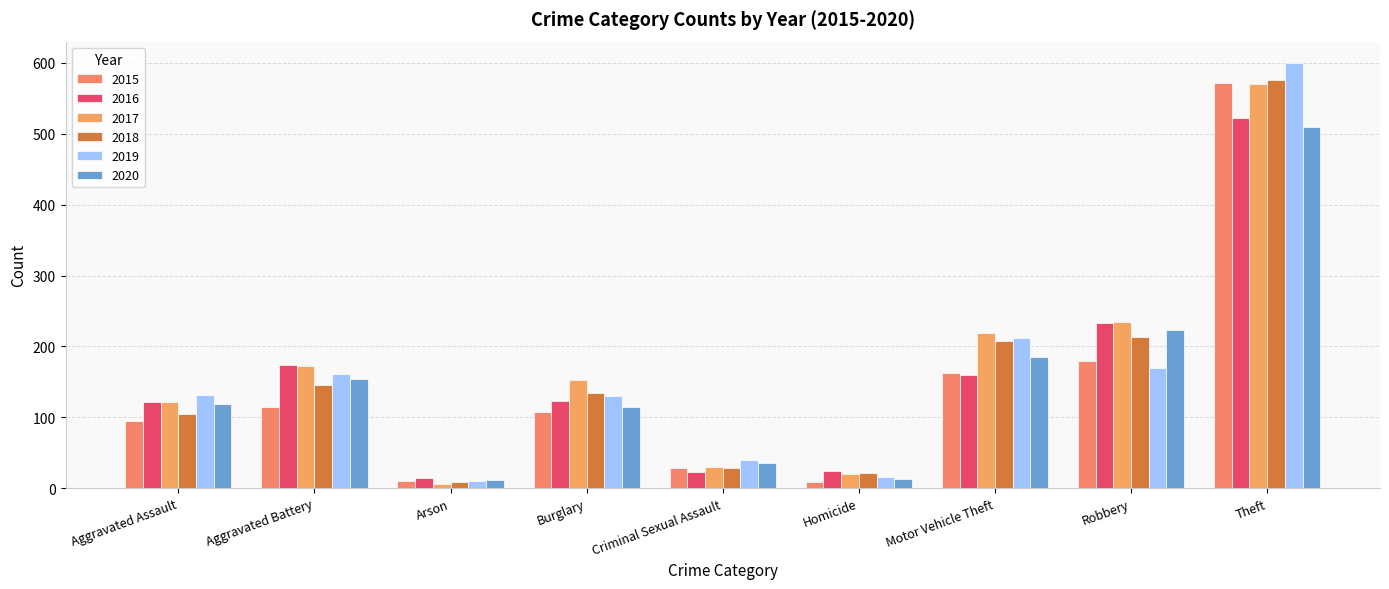

How many bars are there in total?

54